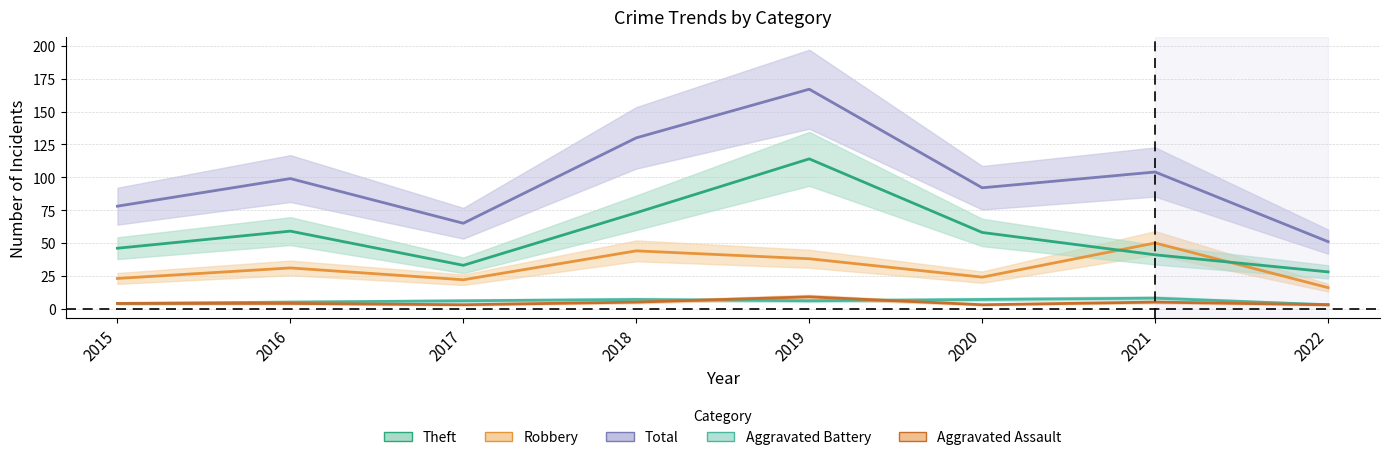

True or false: Robbery and Total intersect in this chart.

False